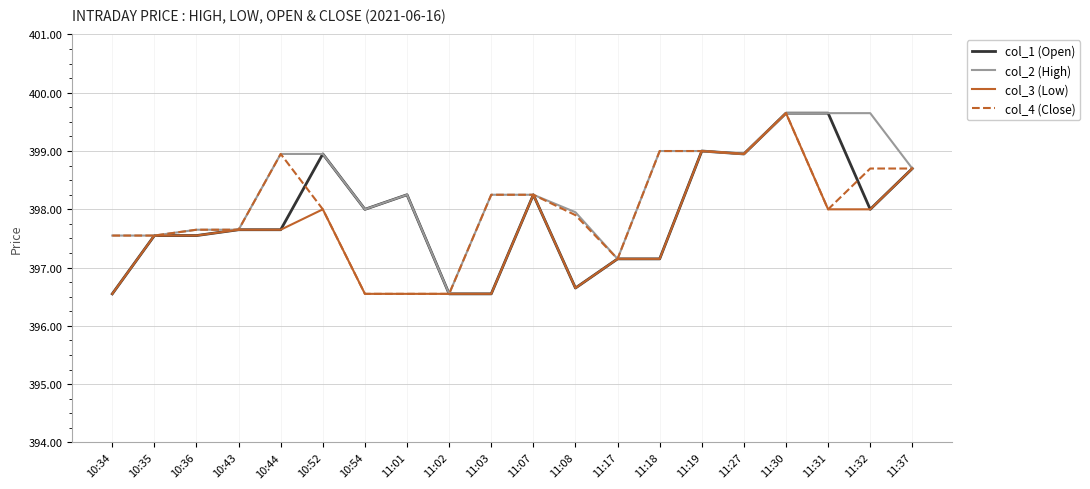

What is the minimum value for col_1 (Open)?

396.6